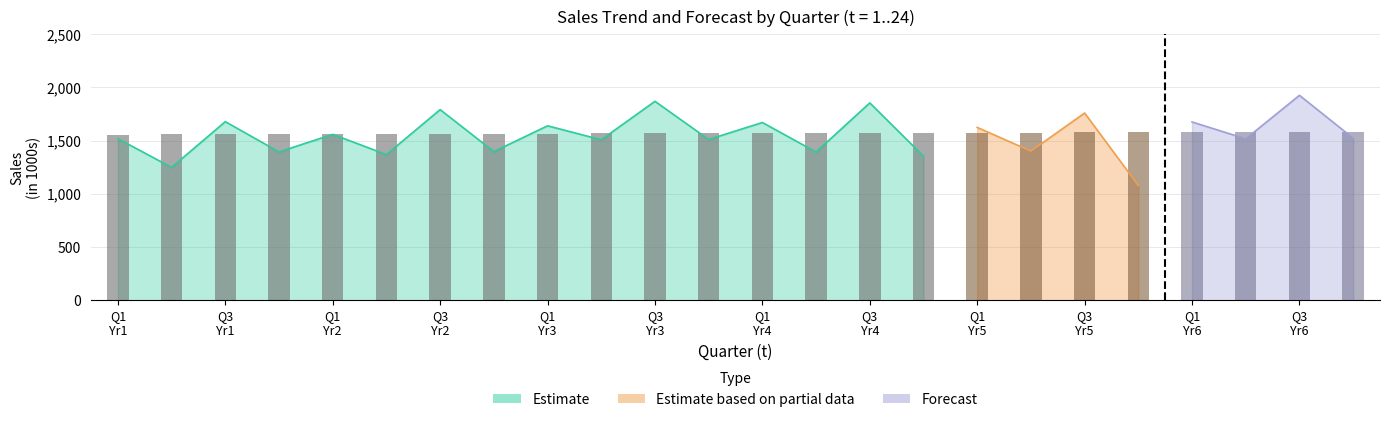

At which category is the sum across all series the highest?

23